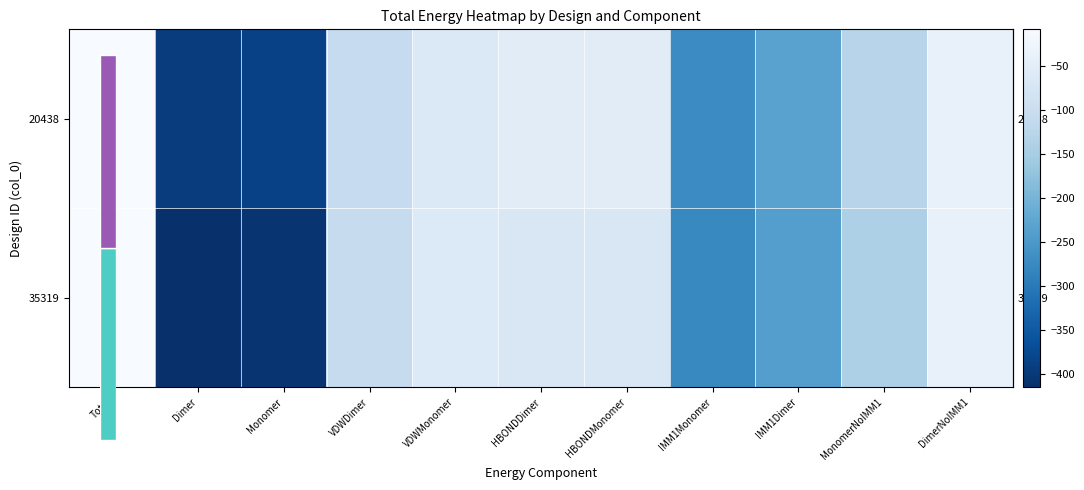

True or false: row_1 has a value of -106.7 at VDWDimer.

True